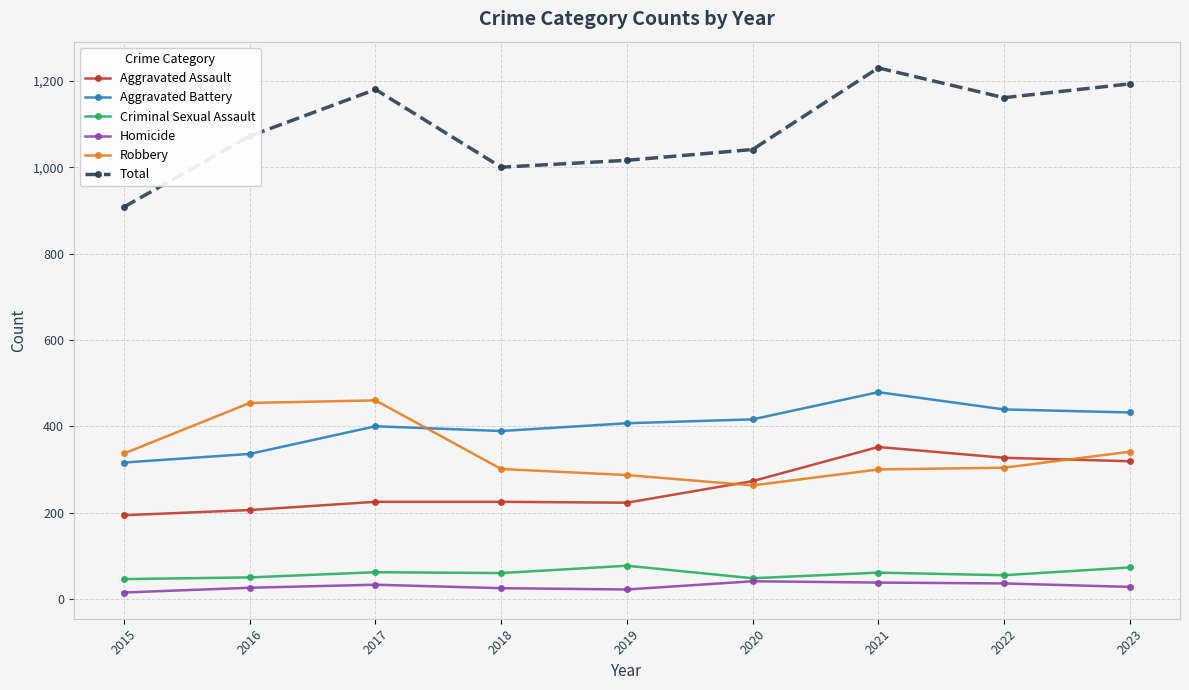

True or false: Homicide and Total cross at least once.

False